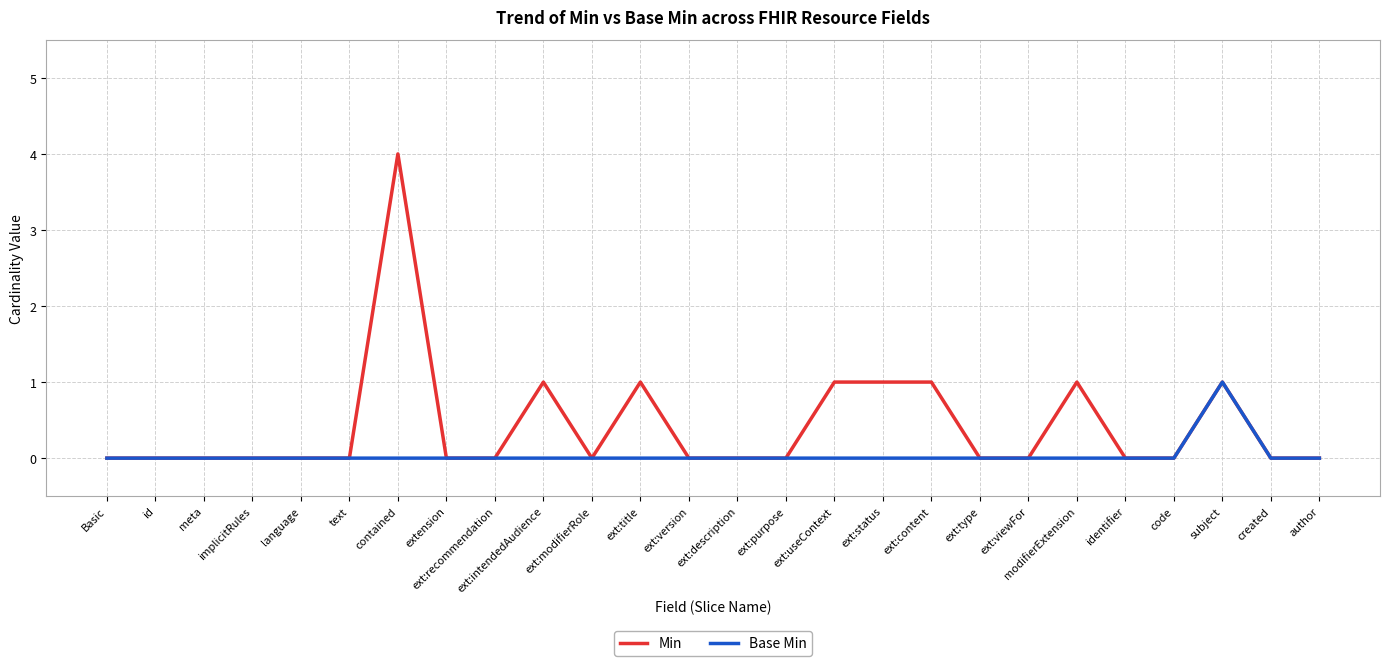

Which category has the highest value in the Min series?

contained